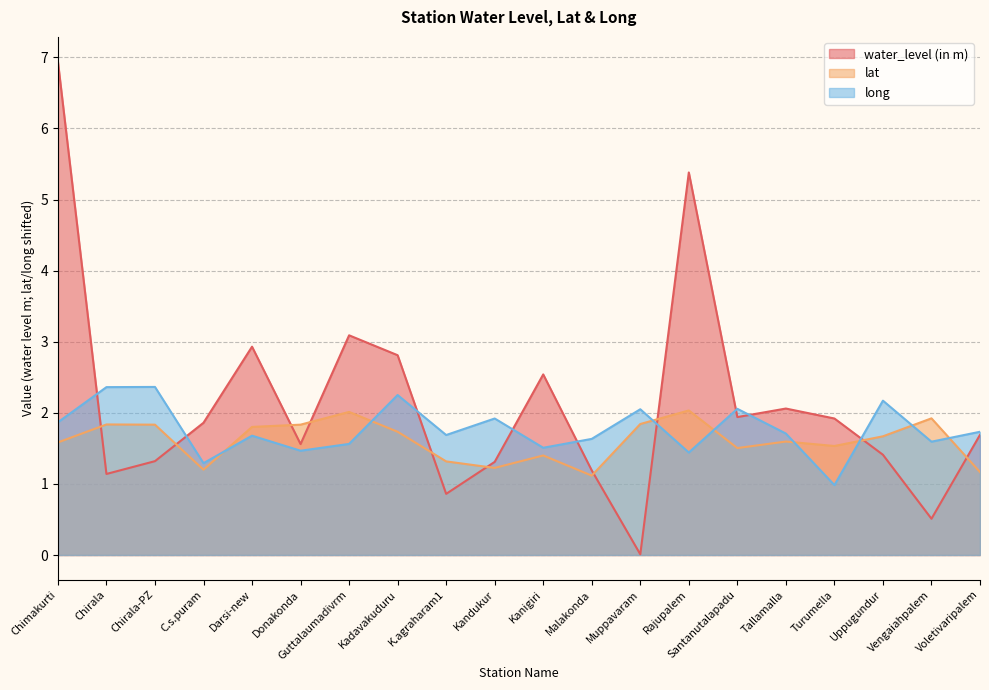

Which category has the lowest value in the water_level (in m) series?

Muppavaram